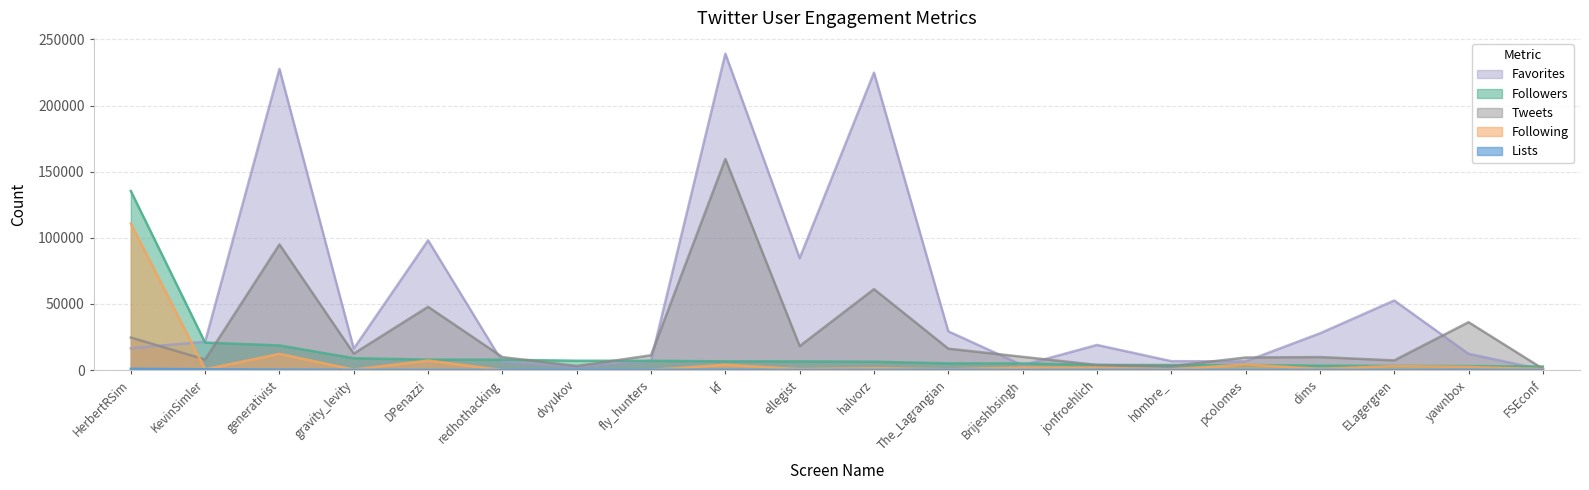

How many times do Following and Tweets cross each other?

1